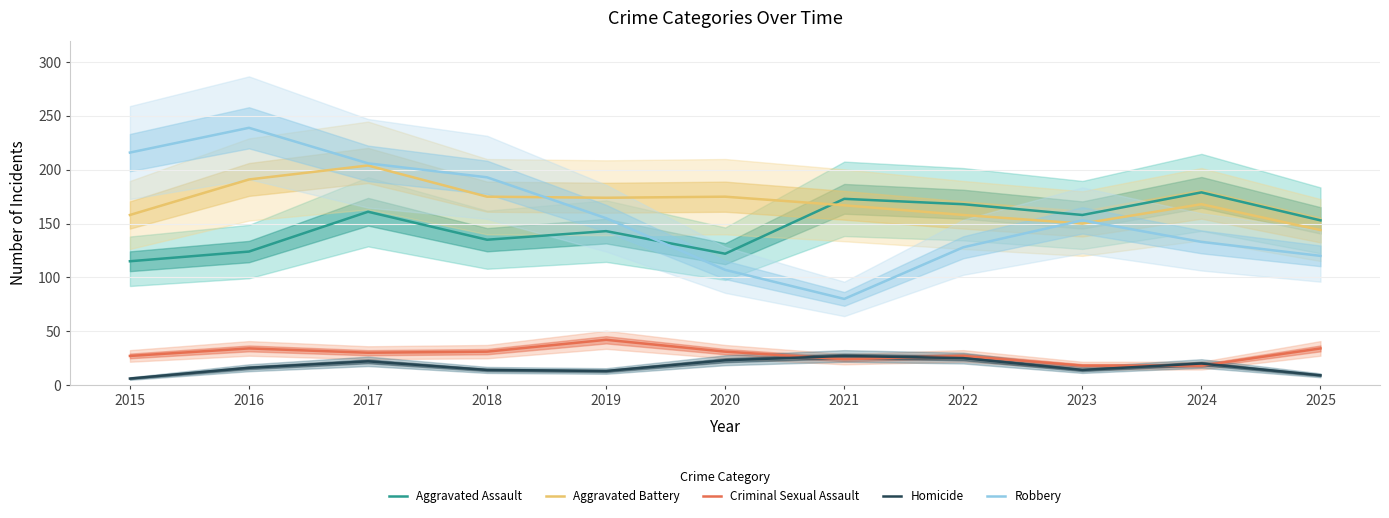

What is the maximum value shown in the chart?

239